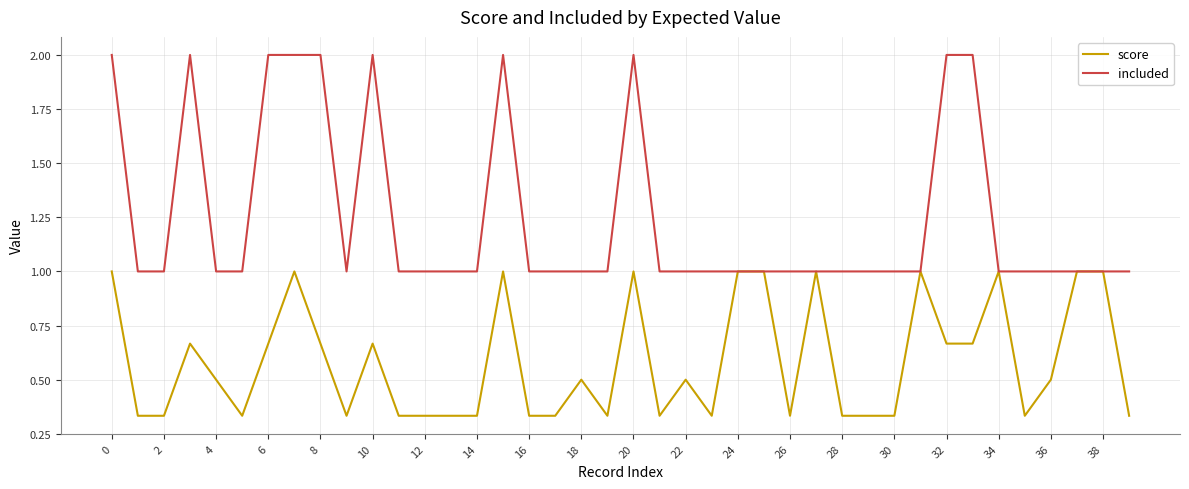

Which series has the largest total across all categories?

included